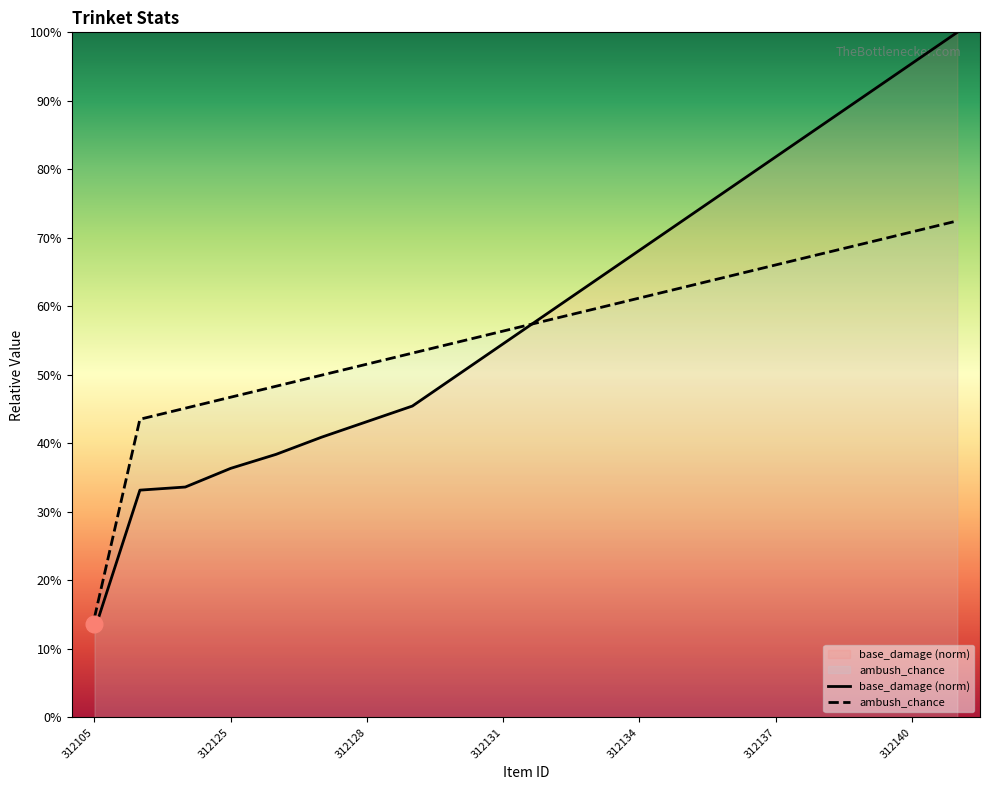

Rank the series by their maximum value, from highest to lowest.

base_damage (norm), ambush_chance